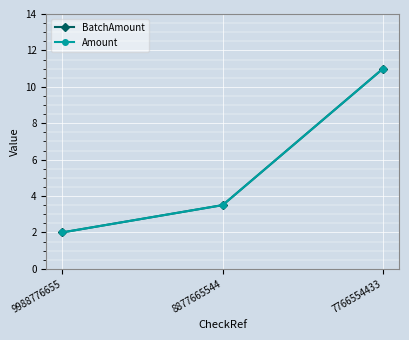

Is this an area chart (filled region under the line)?

No